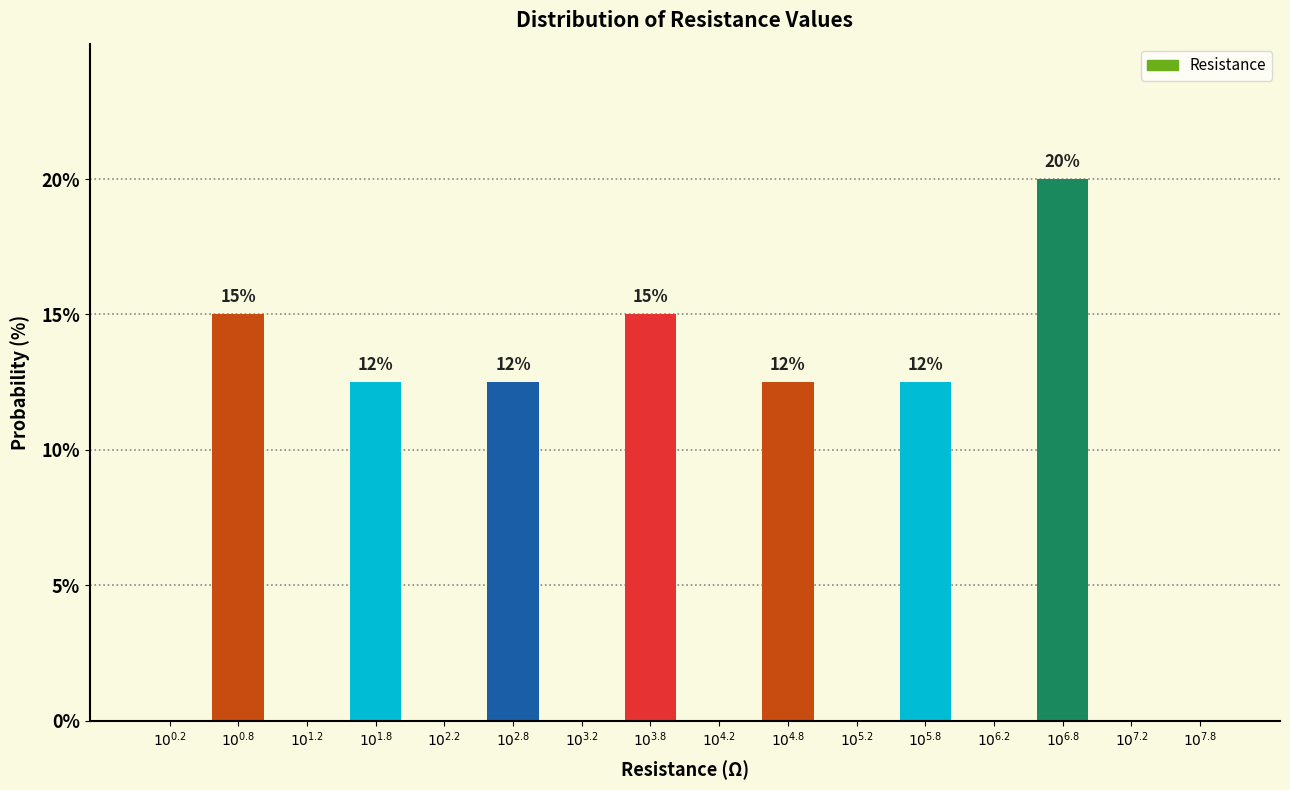

What is the maximum value shown in the chart?

20.0